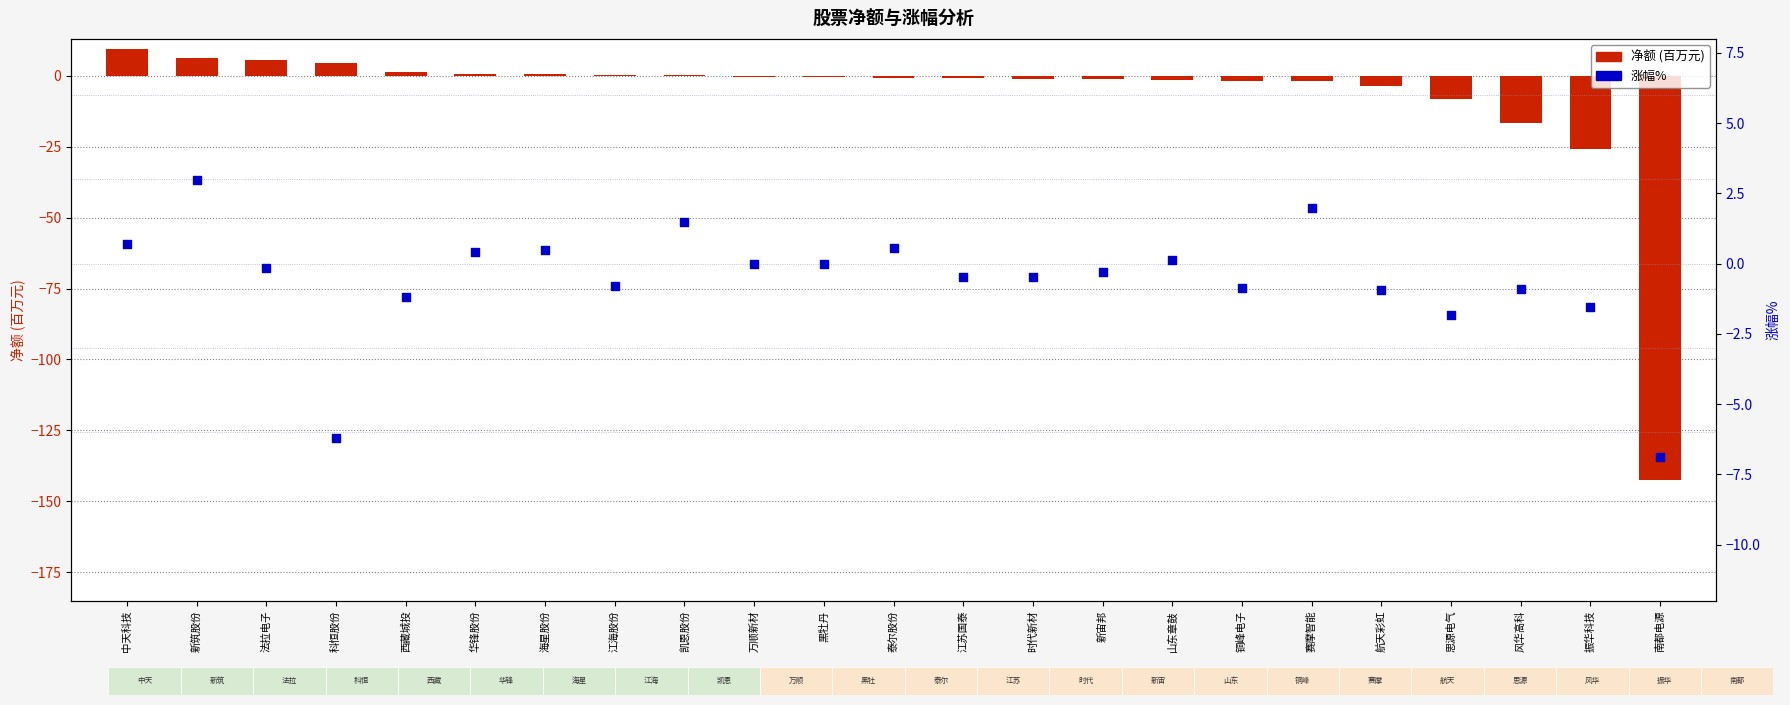

What is the total value across all series at 思源电气?

-10.1